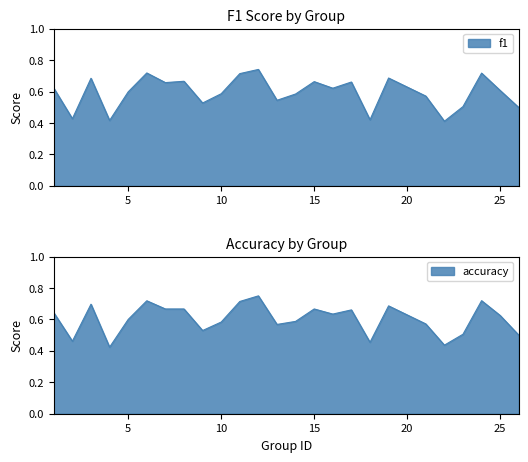

Which category has the lowest value across all series?

22